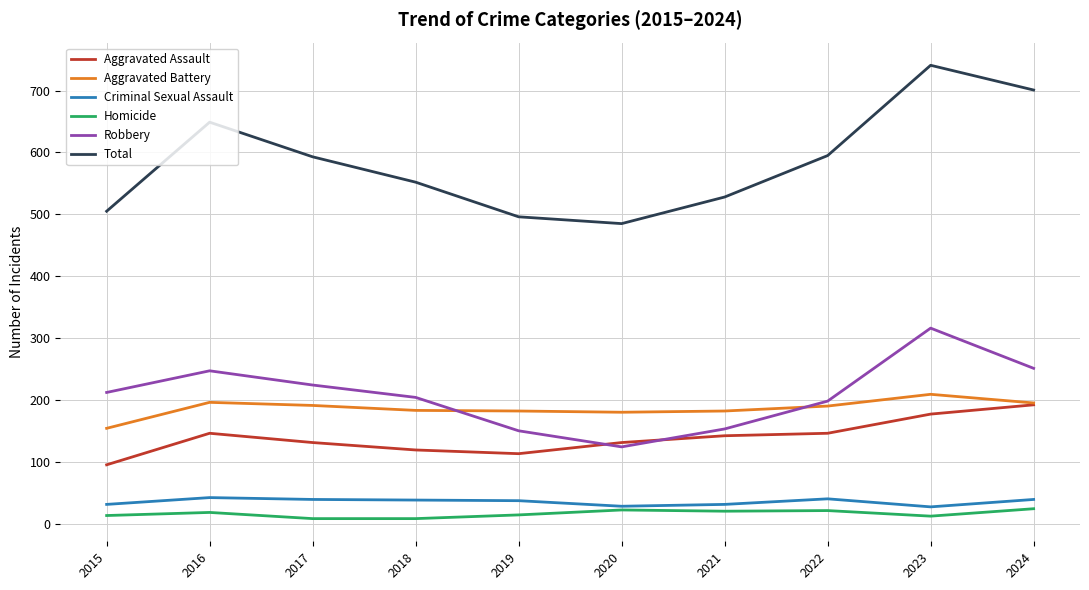

Is the value of Aggravated Assault at 2016 greater than the value of Robbery at 2016?

No